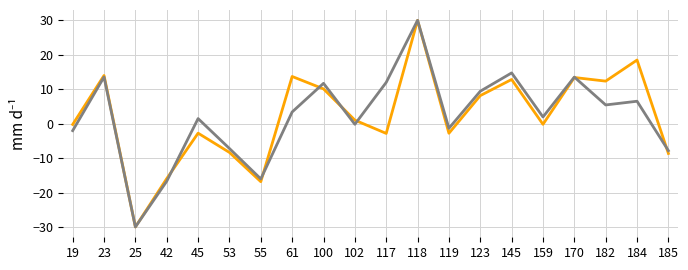

What is the maximum value shown in the chart?

30.0